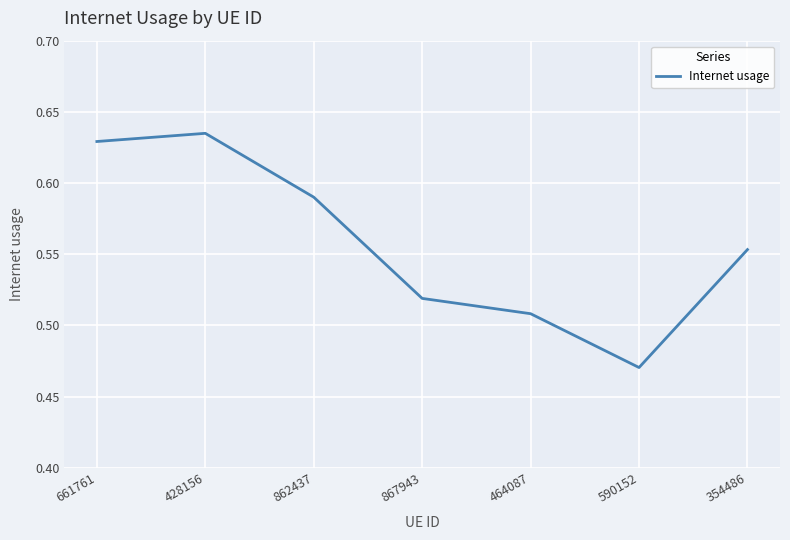

What is the difference between the values at 867943 and 661761?

0.1